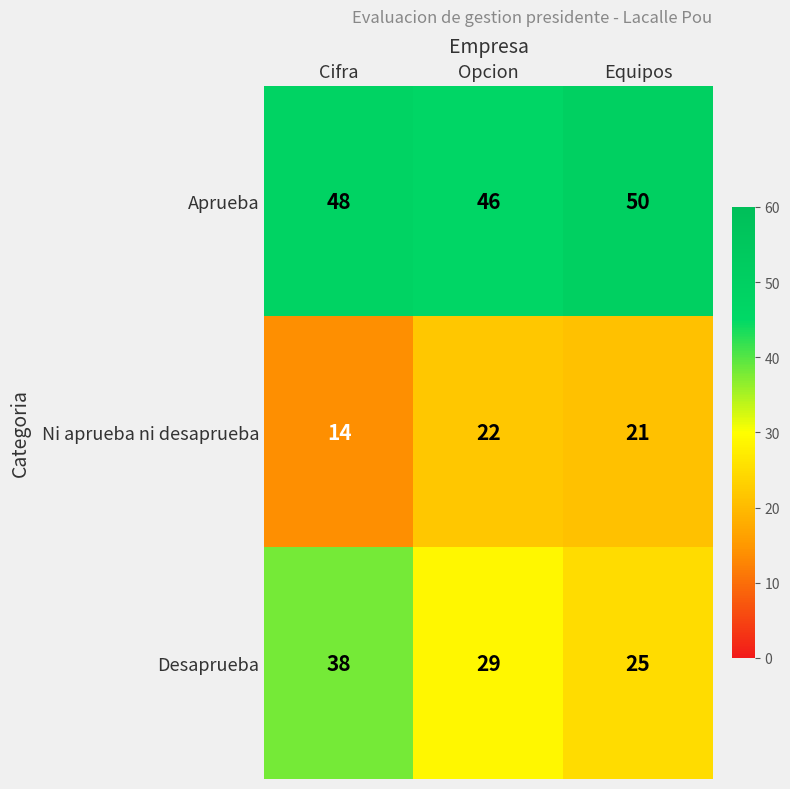

Which series has the widest spread of values?

Desaprueba